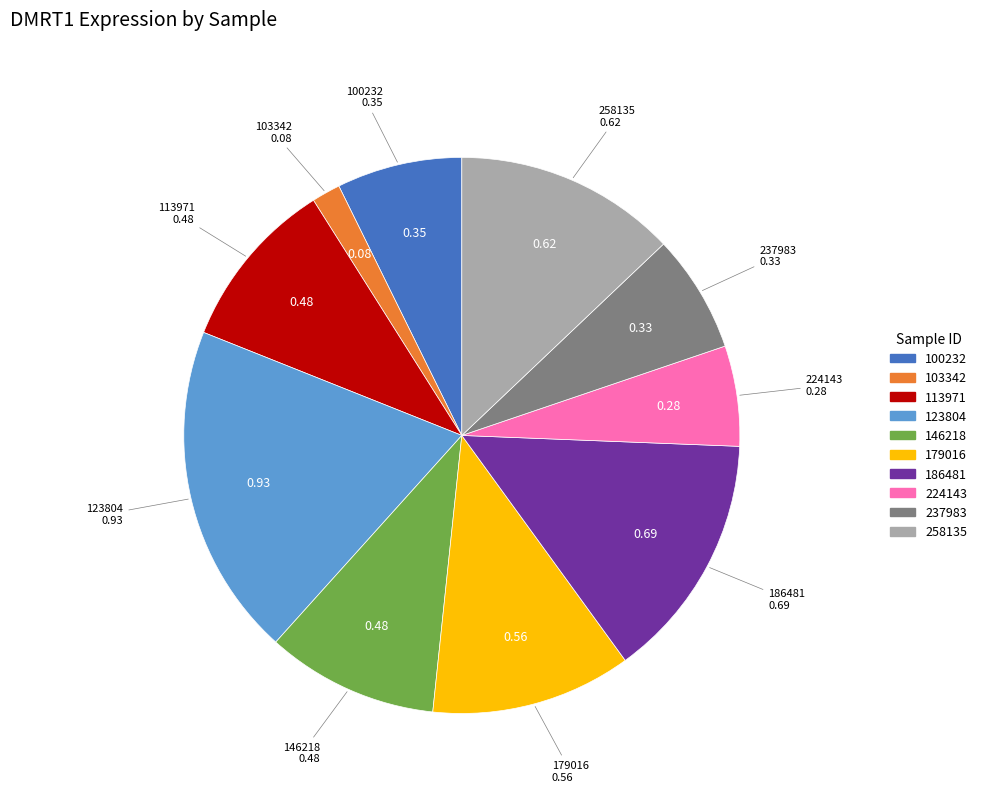

True or false: 123804 accounts for 12% of the total.

False